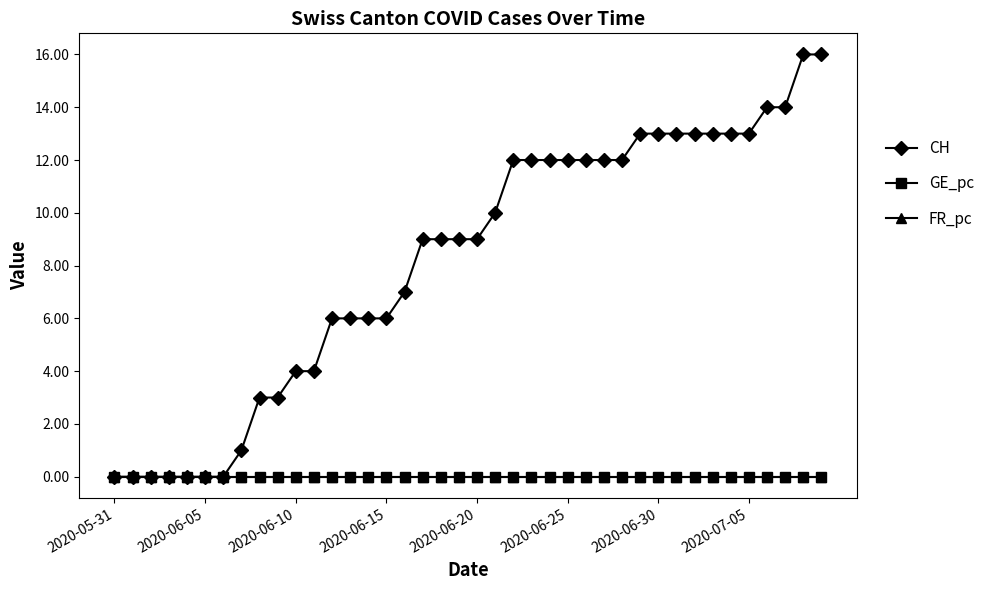

What is the value of the CH point at the 20th from the left?

9.0